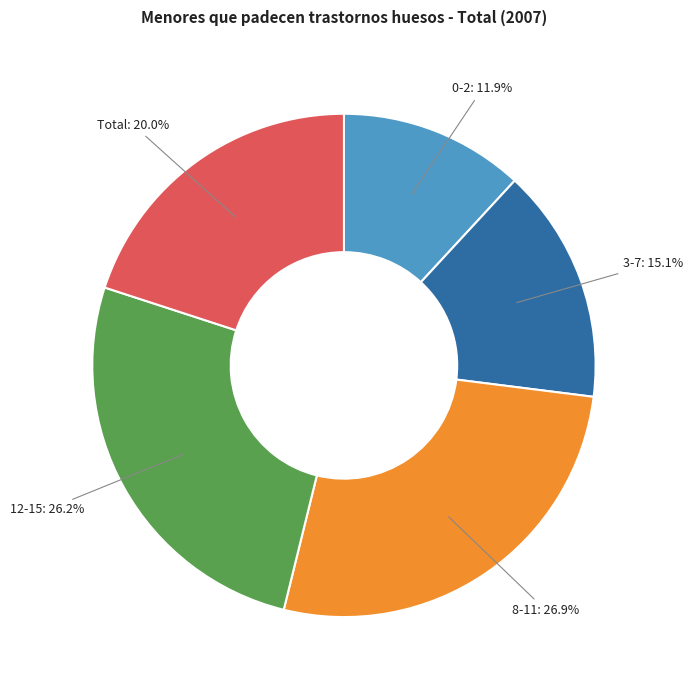

Is there any slice that represents more than half of the pie?

No